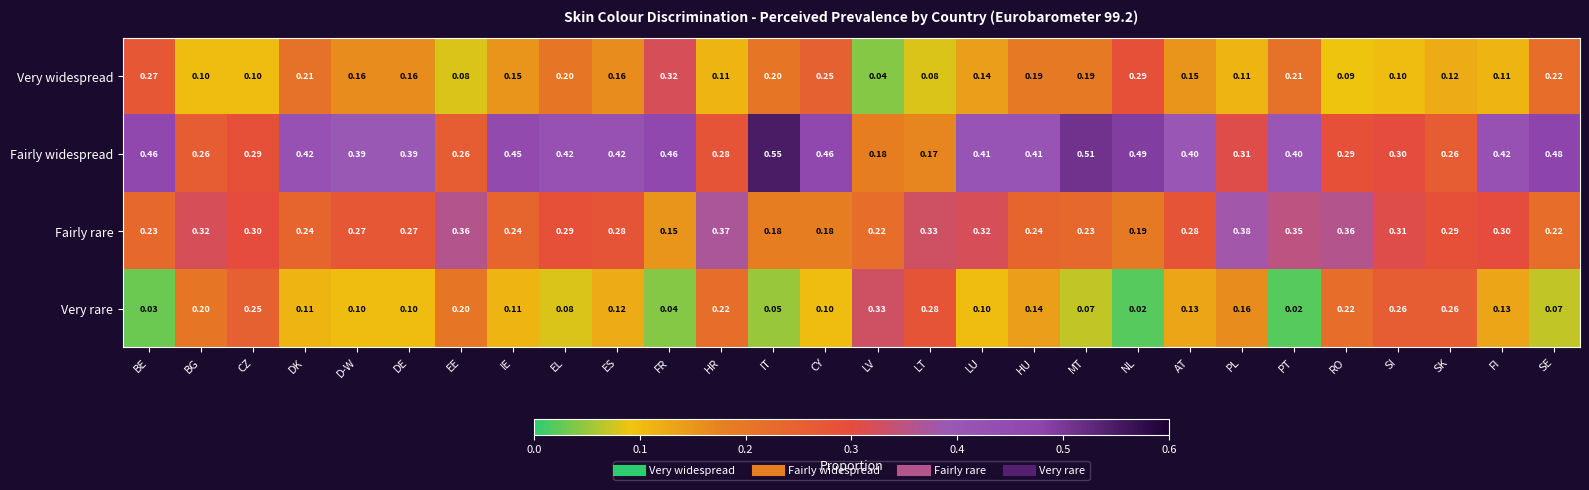

At which category does the chart reach its peak across all series?

IT